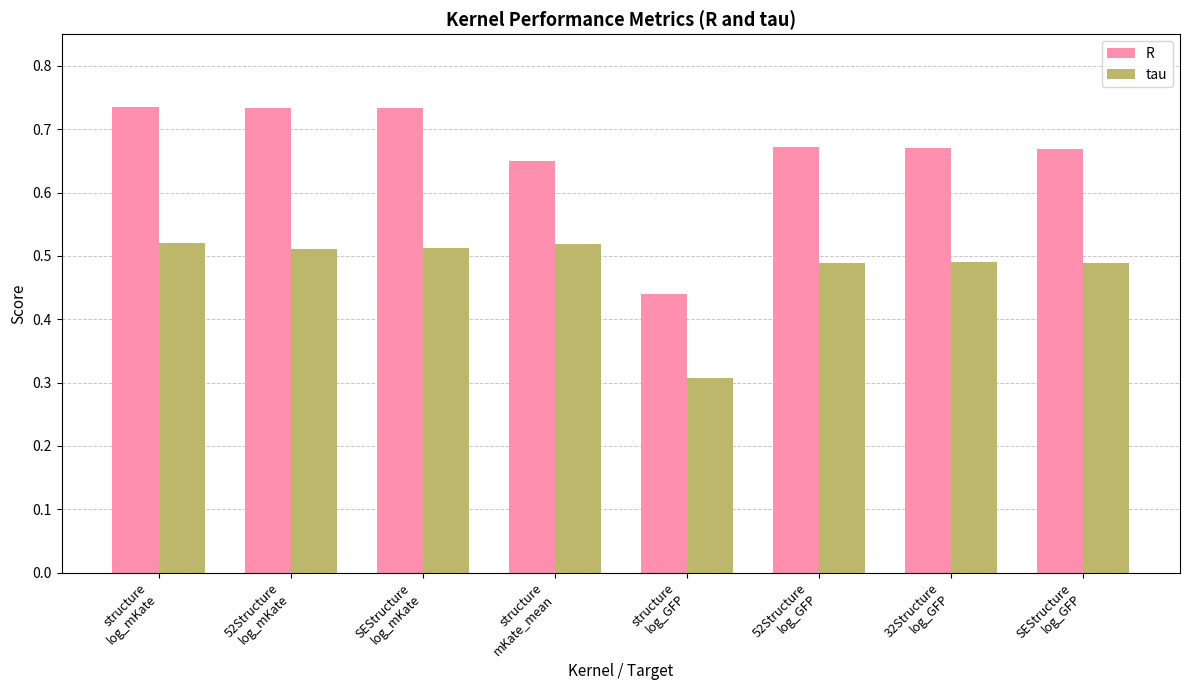

What is the sum of all R values?

5.3